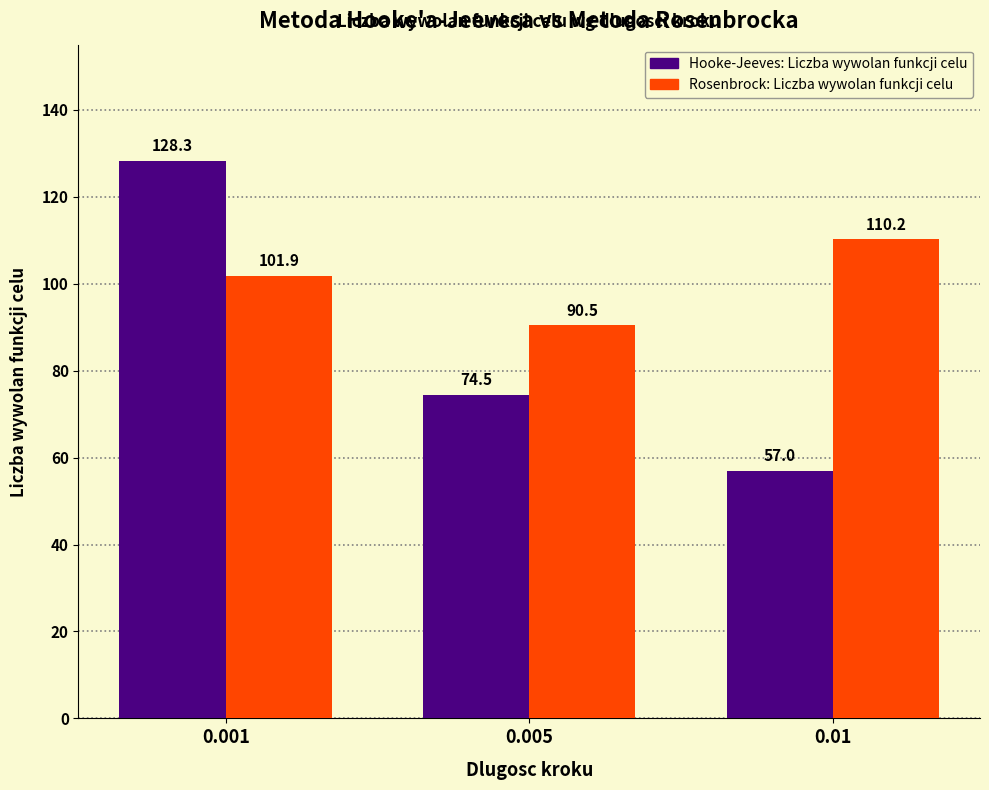

Rank the series by their average value, from lowest to highest.

Hooke-Jeeves: Liczba wywolan funkcji celu, Rosenbrock: Liczba wywolan funkcji celu